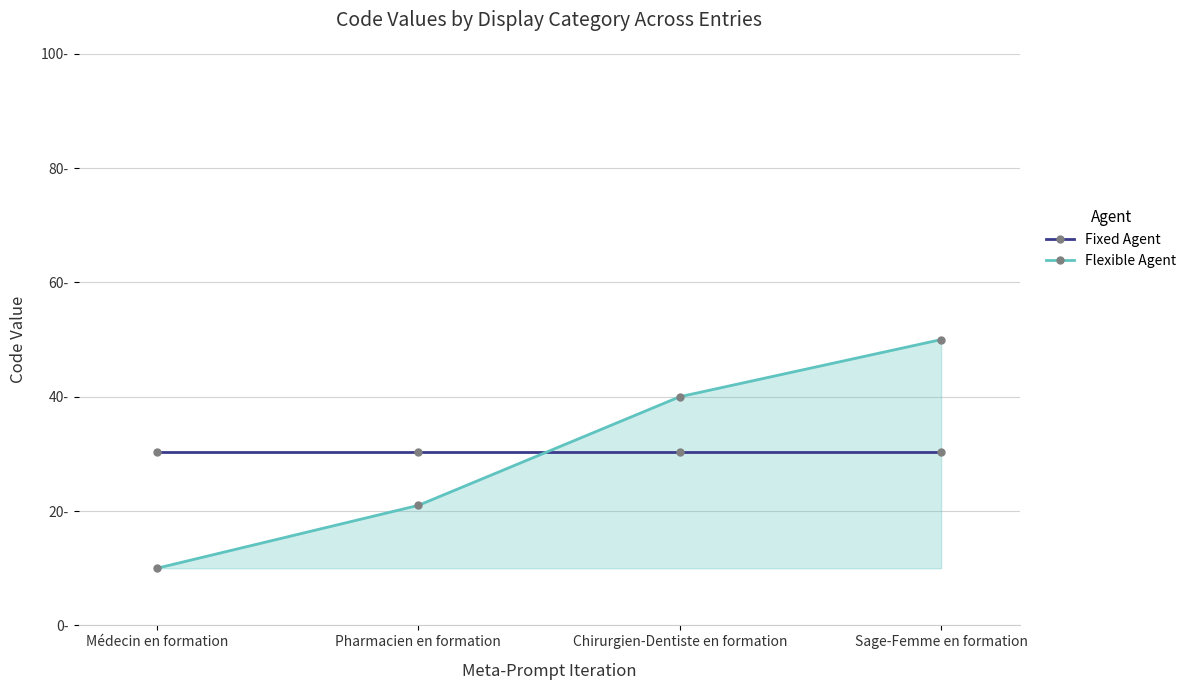

Which category has the lowest value in the Flexible Agent series?

Médecin en formation